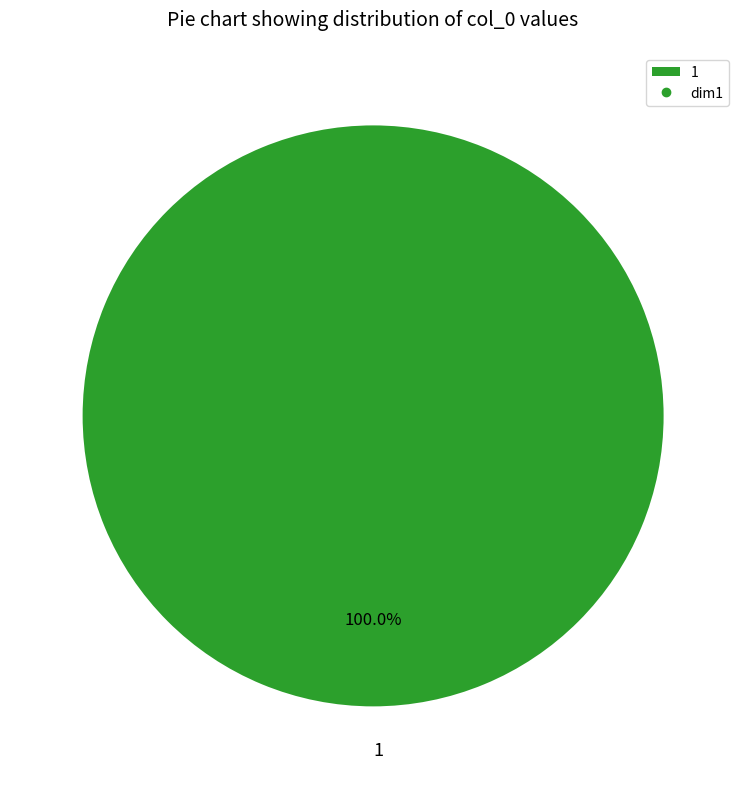

Is there any slice that represents more than half of the pie?

Yes